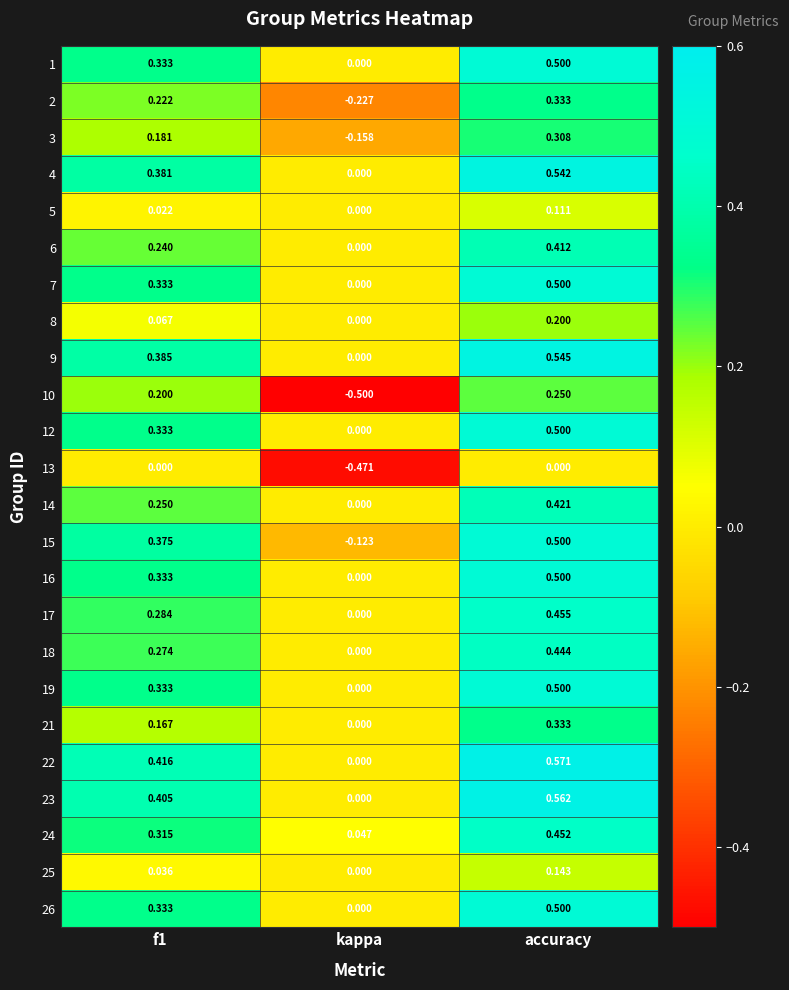

Is the value of 17 at f1 greater than the value of 15 at kappa?

Yes